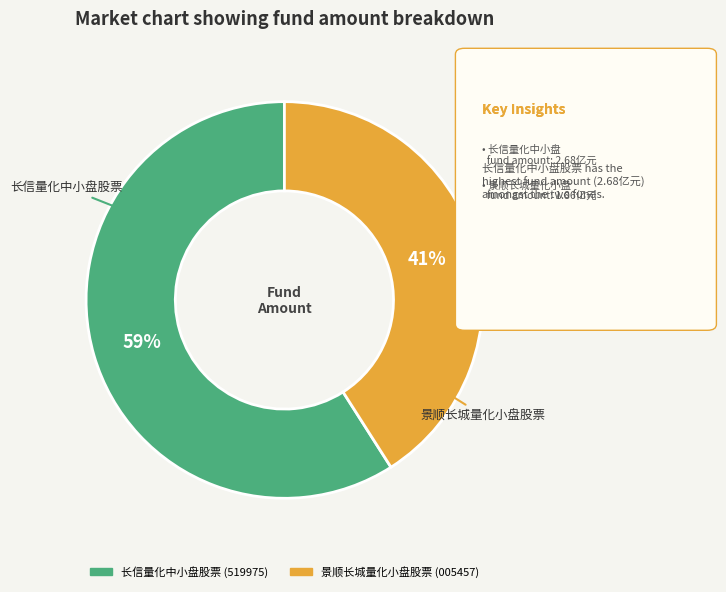

True or false: 长信量化中小盘股票 accounts for 44% of the total.

False